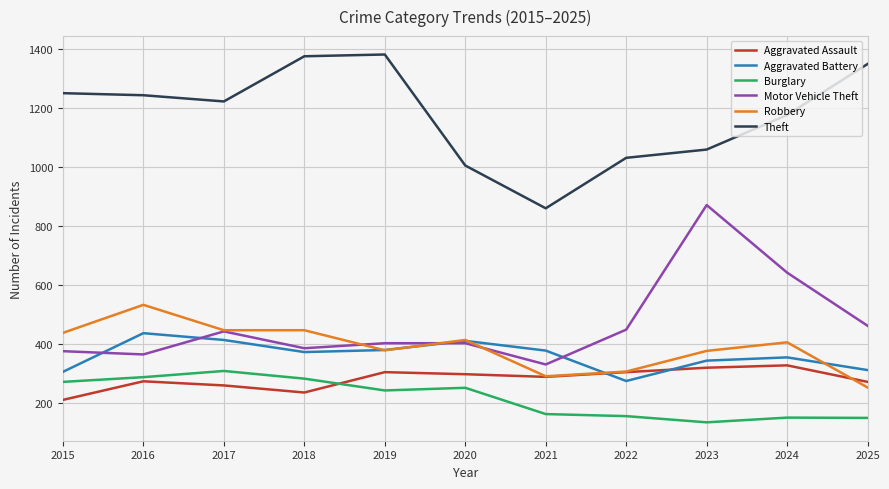

How many intersections are there between Aggravated Assault and Aggravated Battery?

2